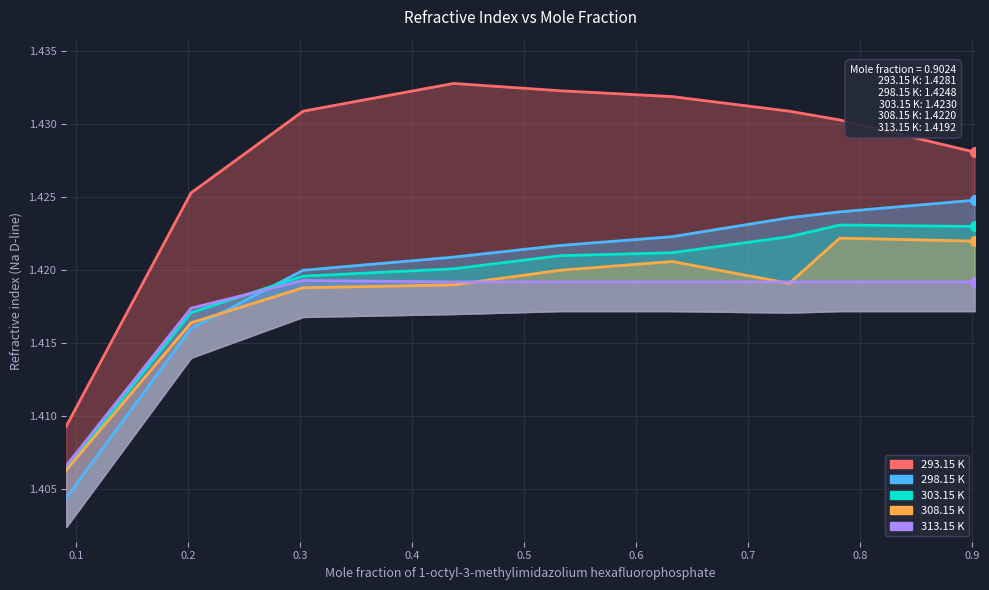

Which series has the widest spread of values?

293.15 K